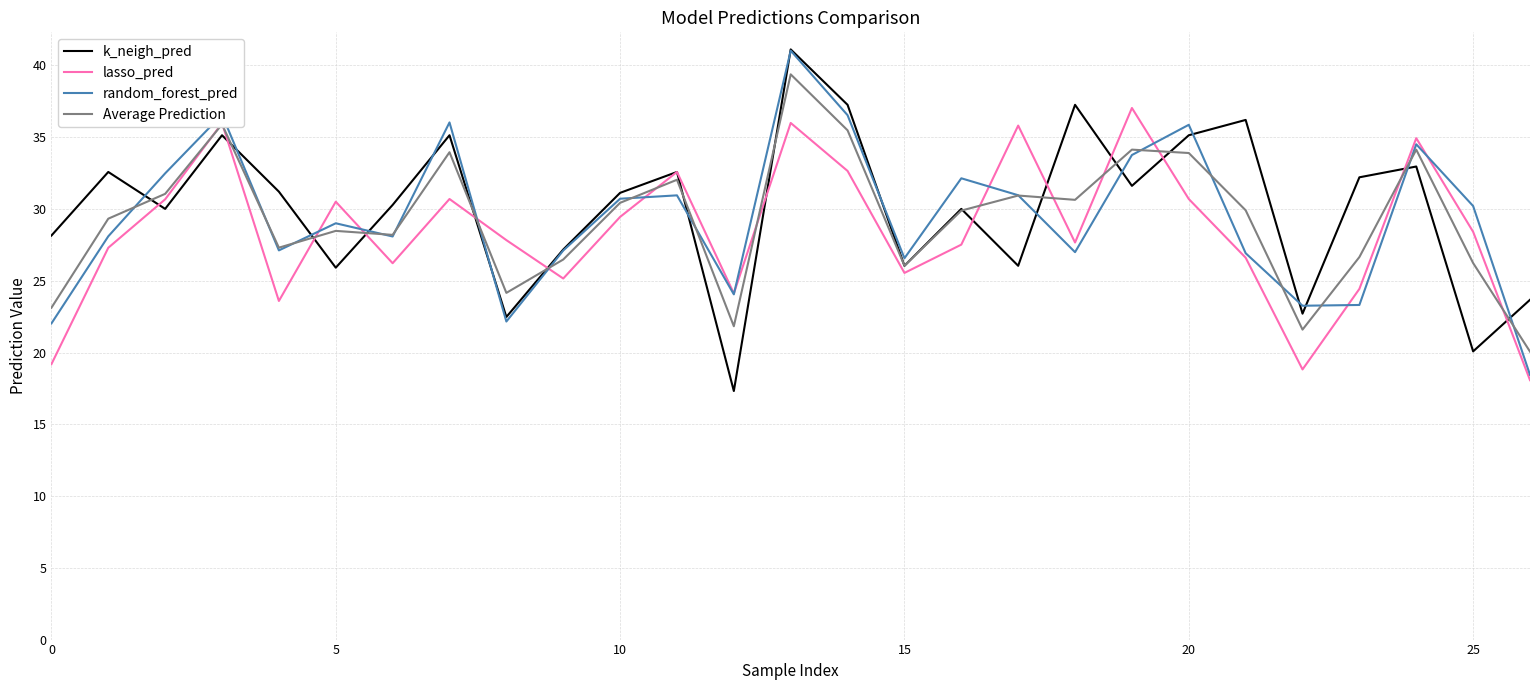

What is the maximum value for Average Prediction?

39.4